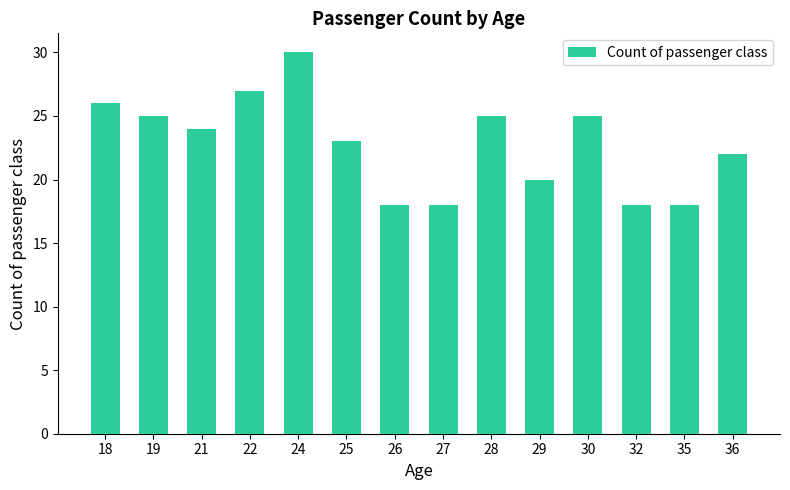

What is the difference between the maximum and minimum values?

12